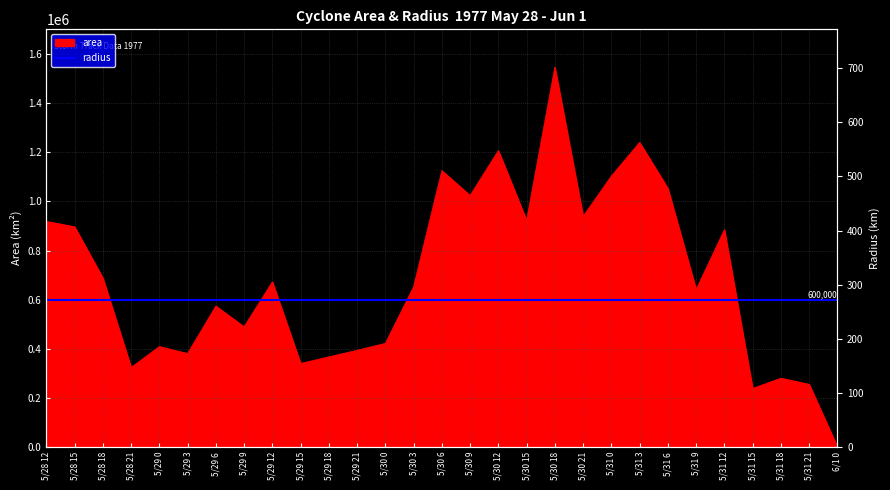

Which series has the largest total across all categories?

area